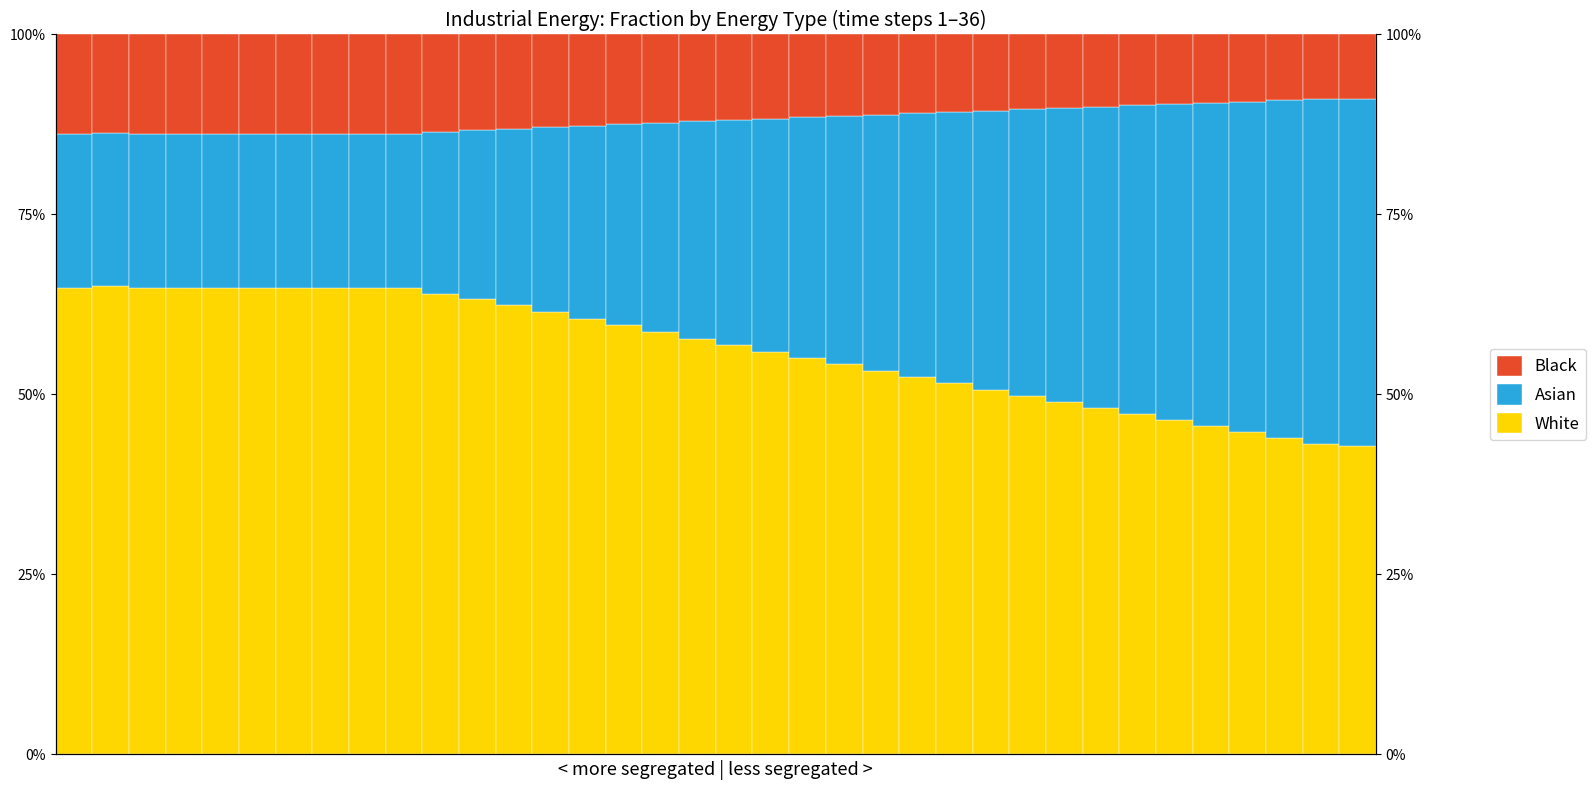

What is the approximate value of Asian at 27?

0.4